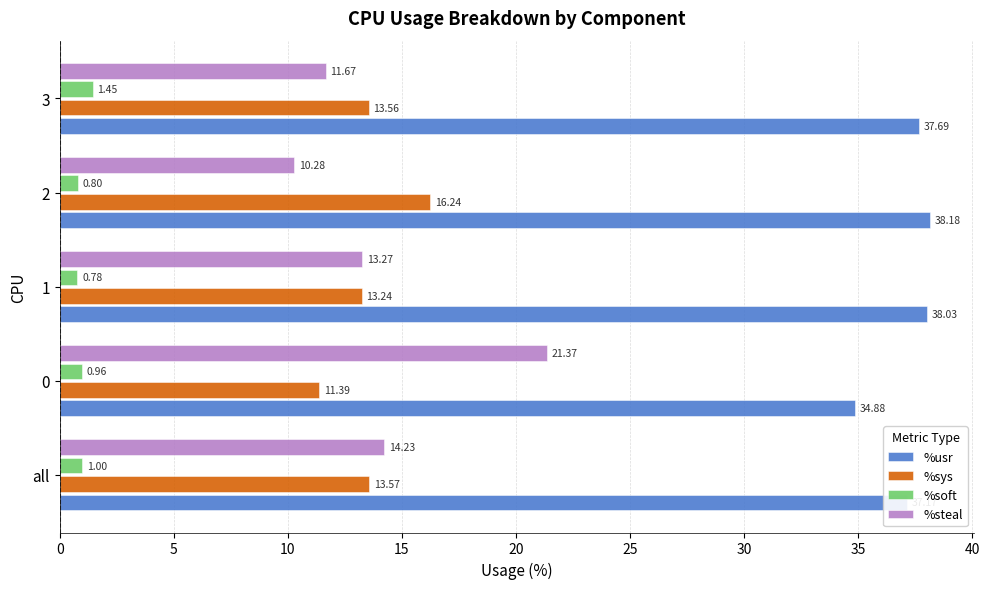

At which label is %soft closest to 1?

all